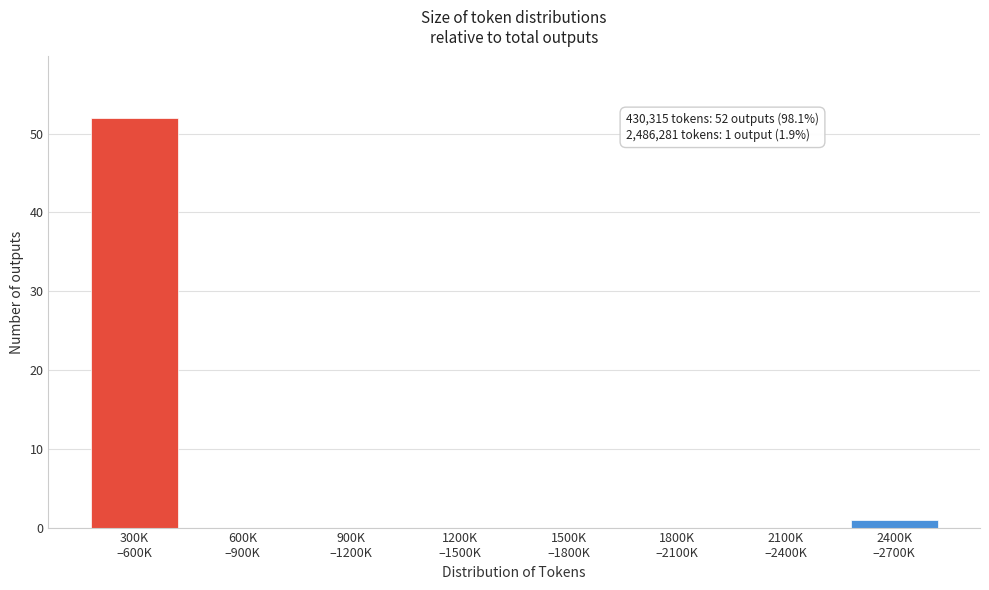

What is the greatest value displayed?

52